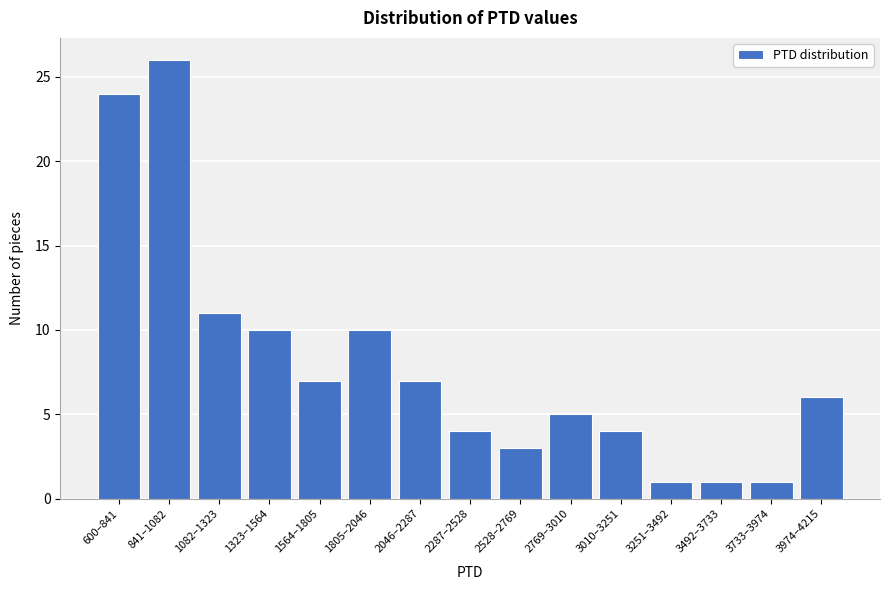

Reading left to right, extract all data points from this chart.

600–841=24	841–1082=26	1082–1323=11	1323–1564=10	1564–1805=7	1805–2046=10	2046–2287=7	2287–2528=4	2528–2769=3	2769–3010=5	3010–3251=4	3251–3492=1	3492–3733=1	3733–3974=1	3974–4215=6